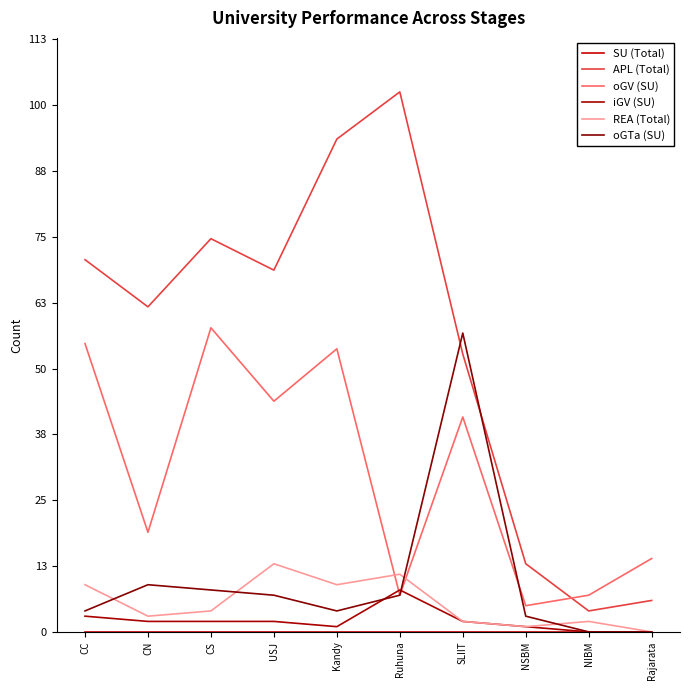

Which series changed the most between CS and USJ?

oGV (SU)